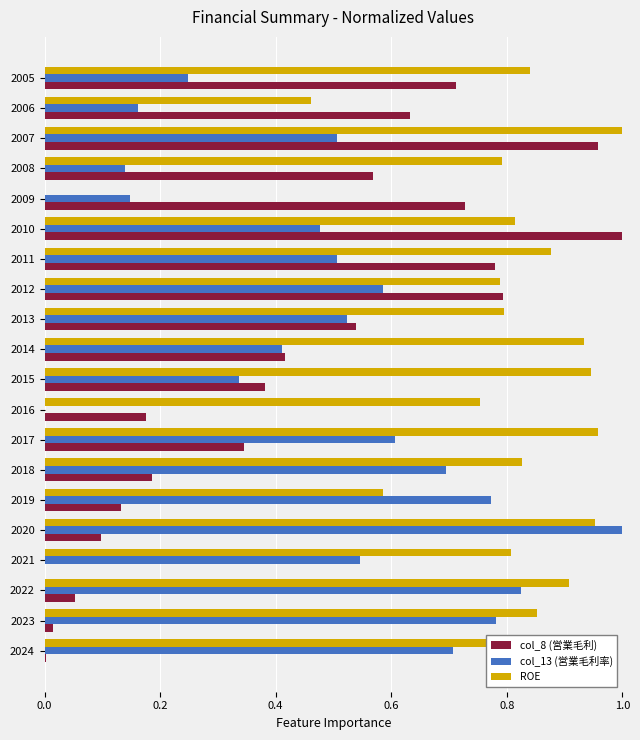

Which series changed the most between 2018 and 2006?

col_13 (営業毛利率)